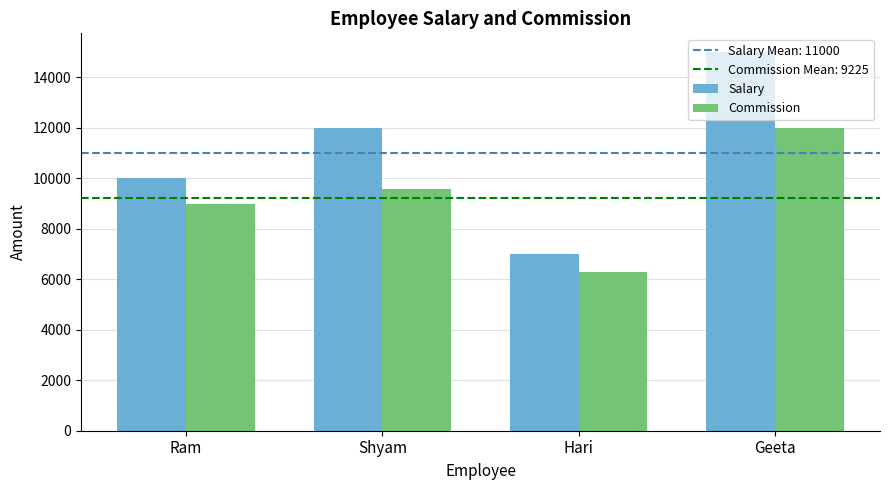

Which series has the widest spread of values?

Salary